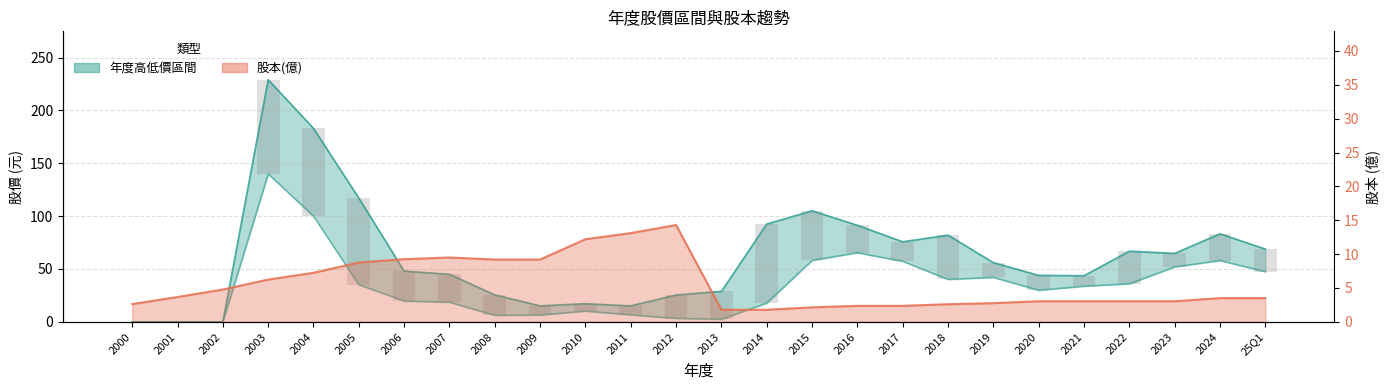

Reading left to right, extract all data points from this chart.

年度高價: 2000=0.0	2001=0.0	2002=0.0	2003=229.0	2004=183.0	2005=117.0	2006=48.0	2007=45.0	2008=25.5	2009=15.1	2010=17.1	2011=15.1	2012=25.4	2013=28.9	2014=92.5	2015=105.0	2016=91.3	2017=75.7	2018=82.0	2019=56.0	2020=44.0	2021=43.6	2022=66.8	2023=64.7	2024=83.3	25Q1=68.8
年度低價: 2000=0.0	2001=0.0	2002=0.0	2003=140.0	2004=100.0	2005=35.2	2006=19.8	2007=18.6	2008=6.2	2009=6.5	2010=10.2	2011=6.6	2012=3.3	2013=2.5	2014=17.8	2015=58.1	2016=65.4	2017=57.3	2018=40.1	2019=42.1	2020=29.9	2021=33.8	2022=36.0	2023=52.0	2024=58.0	25Q1=47.5
股本(億): 2000=2.6	2001=3.7	2002=4.8	2003=6.2	2004=7.2	2005=8.8	2006=9.2	2007=9.5	2008=9.2	2009=9.2	2010=12.2	2011=13.1	2012=14.3	2013=1.8	2014=1.8	2015=2.1	2016=2.4	2017=2.4	2018=2.6	2019=2.8	2020=3.0	2021=3.0	2022=3.0	2023=3.0	2024=3.5	25Q1=3.5